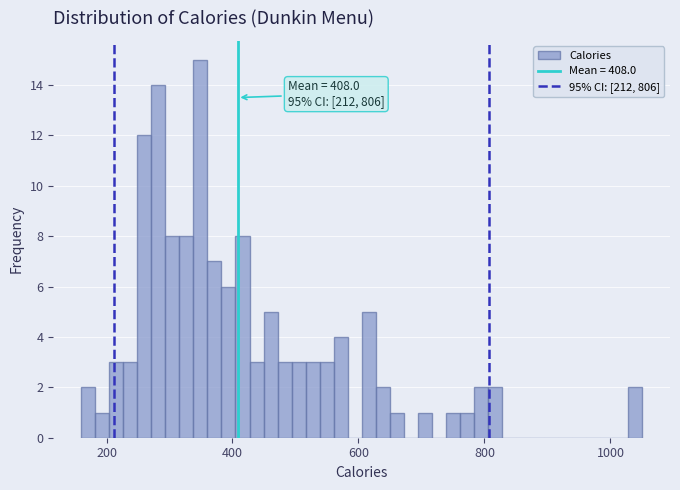

Around what value on the x-axis is the tallest bar? Give the approximate position of its centre, as read against the axis.

340